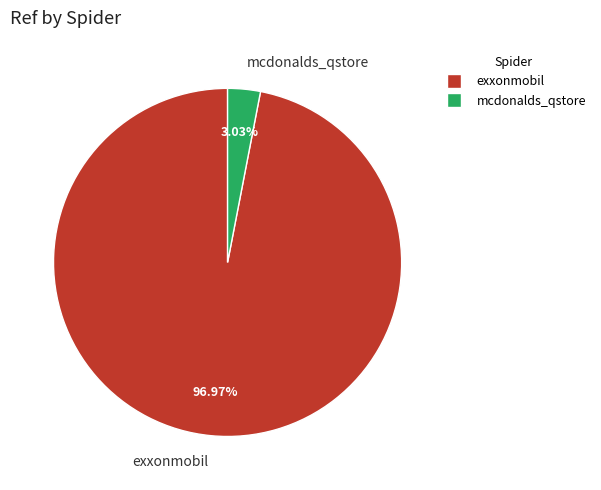

How many slices are in this pie chart?

2